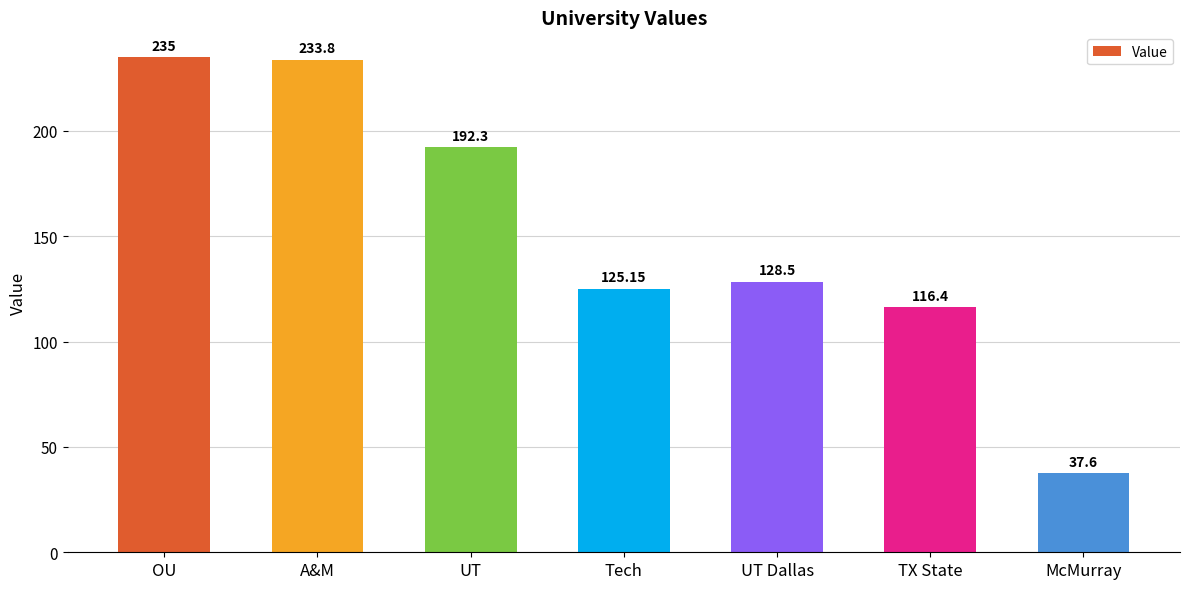

What is the label of the 5th bar from the right?

UT